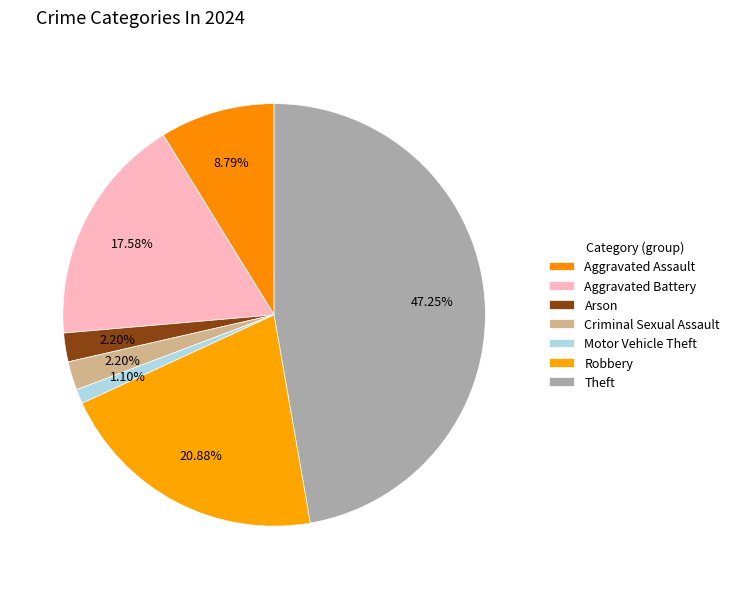

Which category has the biggest portion of the pie?

Theft